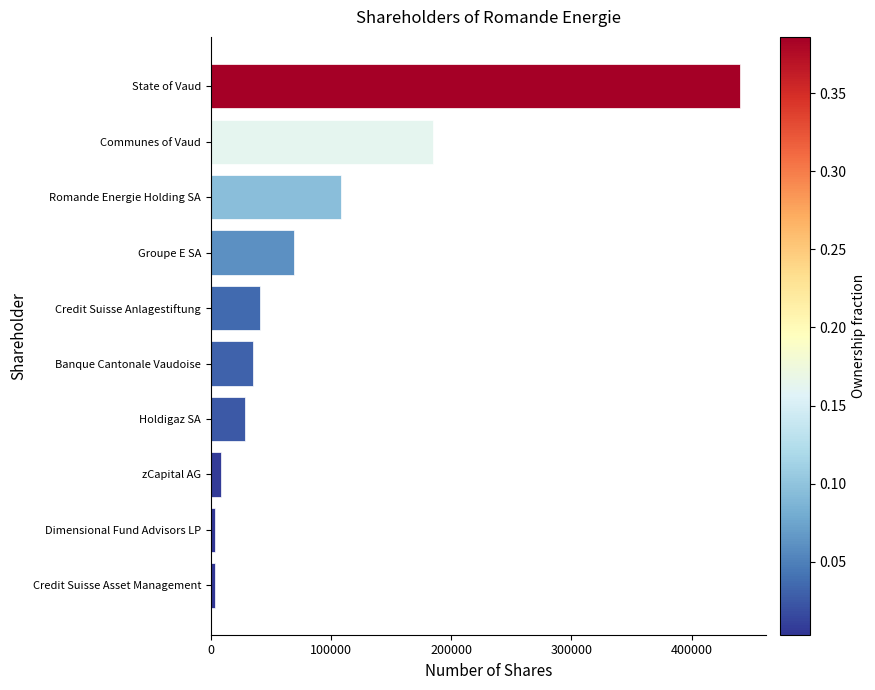

What is the maximum value shown in the chart?

440047